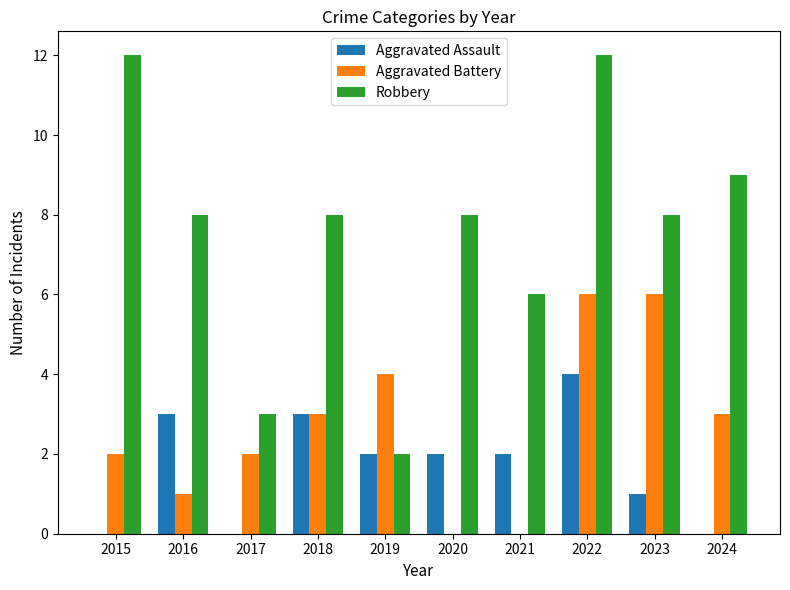

What is the maximum value for Aggravated Battery?

6